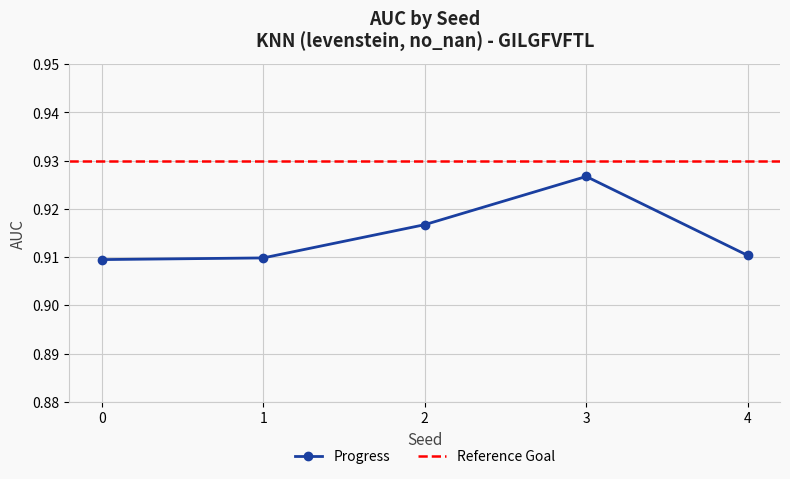

What is the sum of all values?

4.6